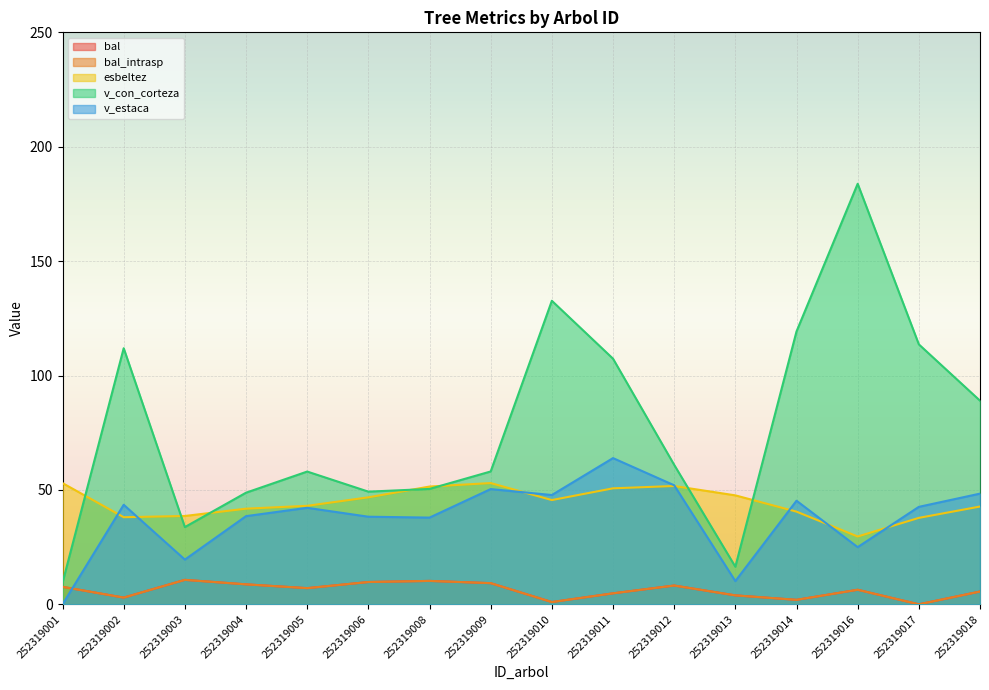

True or false: v_con_corteza and bal_intrasp cross at least once.

False